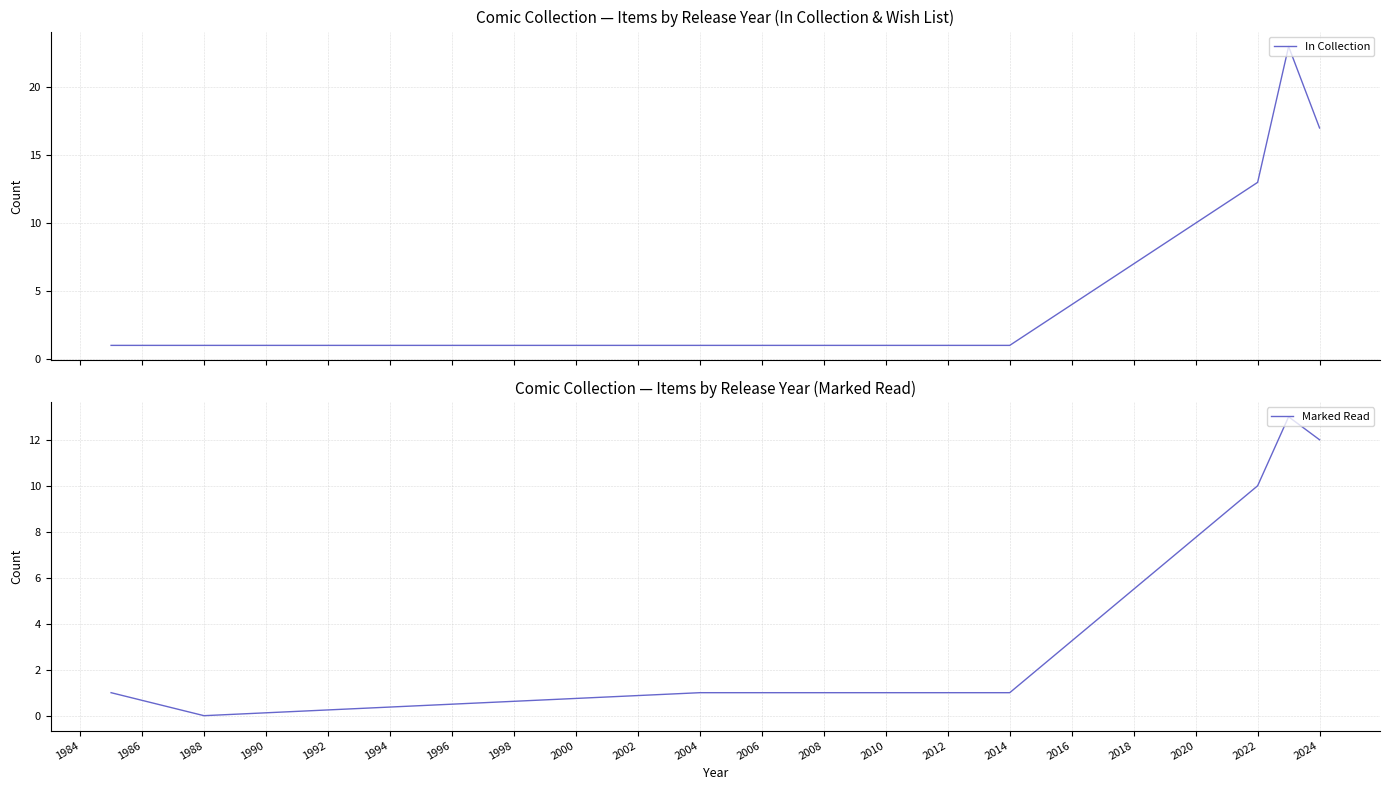

Is it true that Marked Read equals 12 at 2024?

True